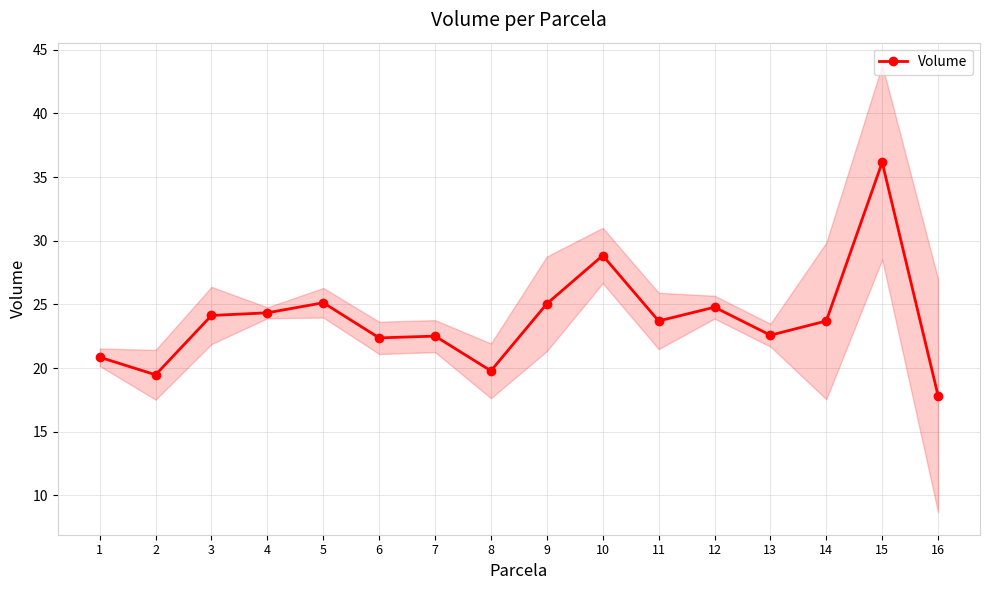

What is the sum of the values at 14 and 6?

46.1